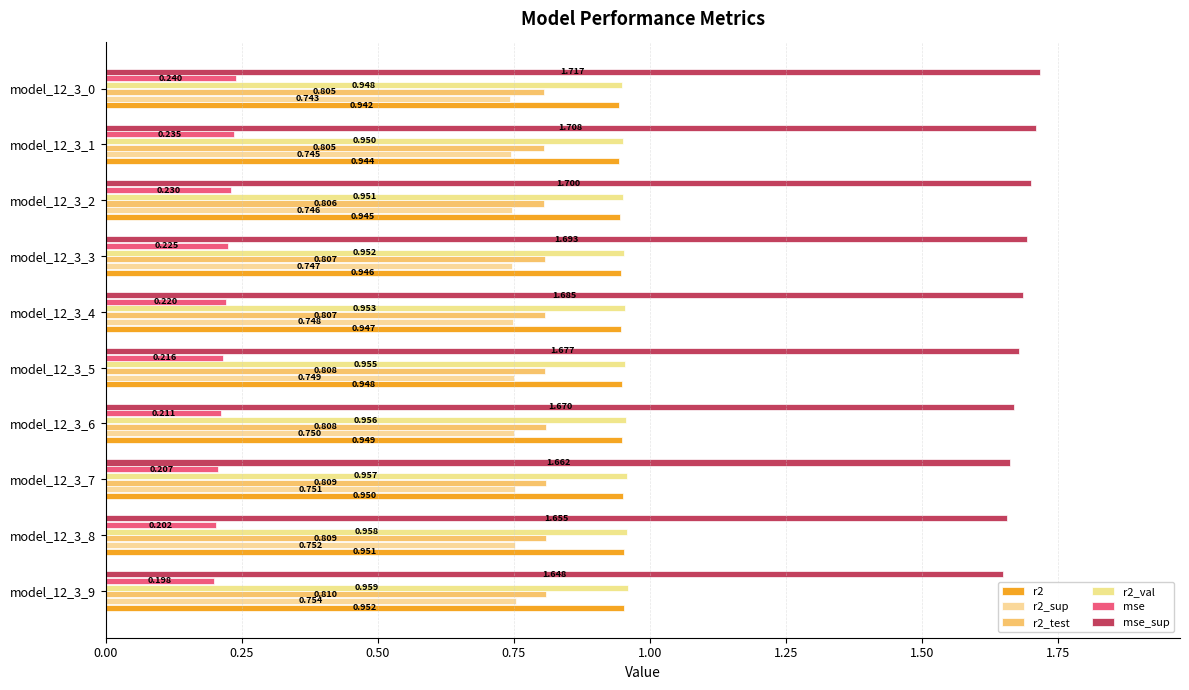

How many r2_test values are between 0 and 1?

10